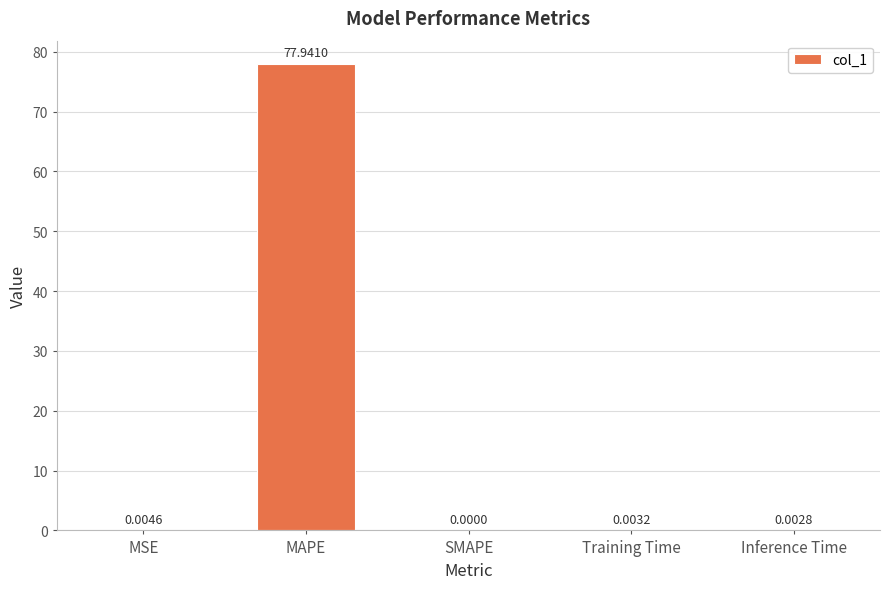

Between Inference Time and SMAPE, which is larger?

Inference Time